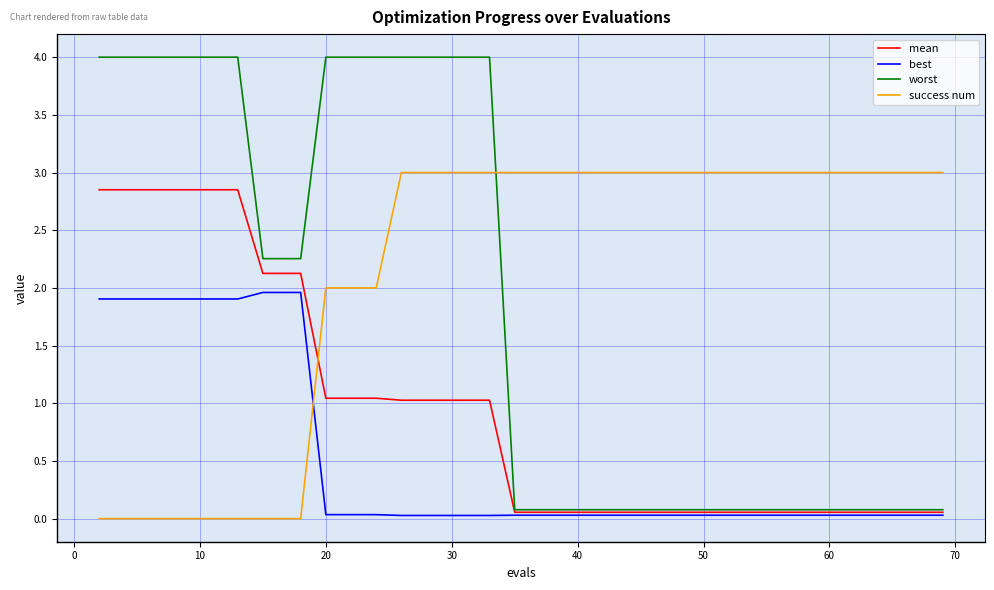

List the series in order of their overall mean, highest first.

success num, worst, mean, best